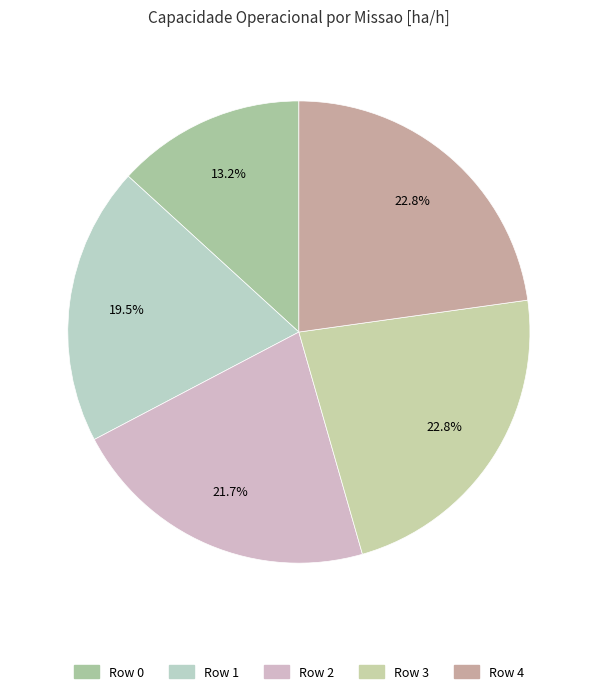

Rank the categories by value from lowest to highest.

Row 0, Row 1, Row 2, Row 3, Row 4